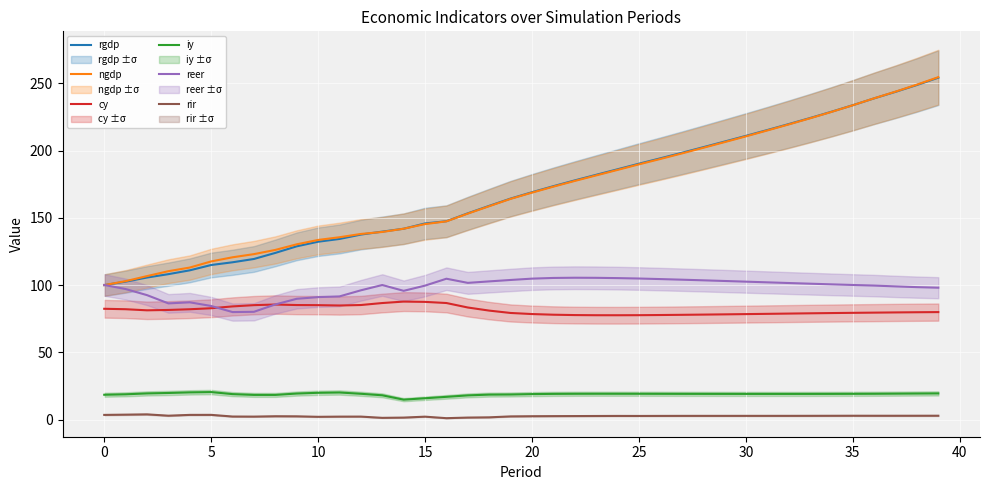

Between 31 and 22, which is larger?

31